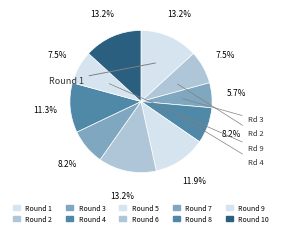

To the nearest percent, what is the difference between the largest and smallest slice percentages?

8%